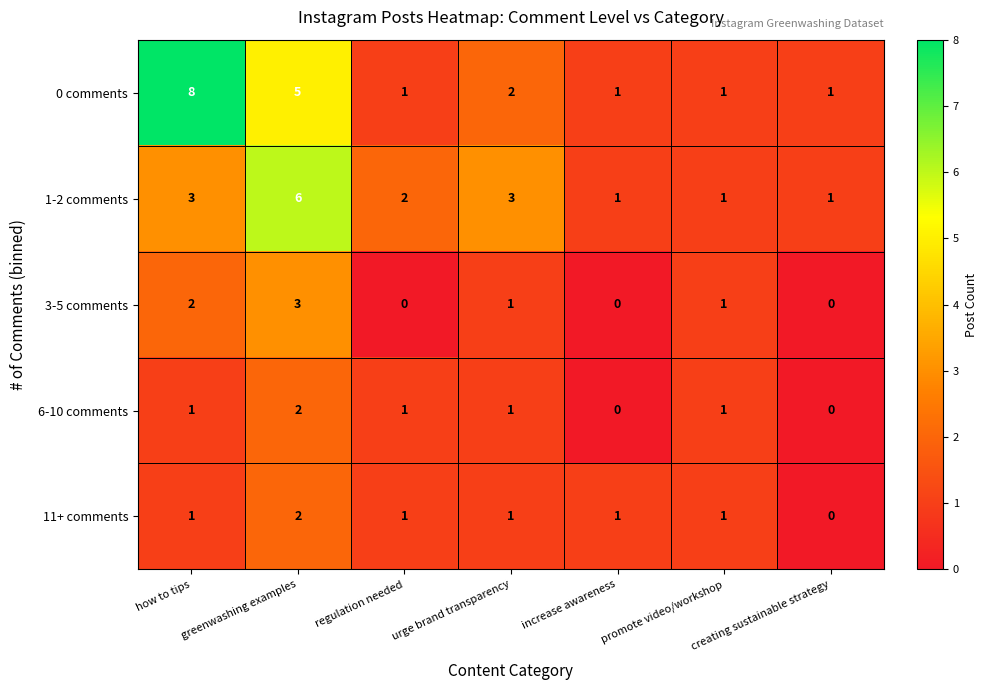

Which series has the largest range (max minus min)?

0 comments